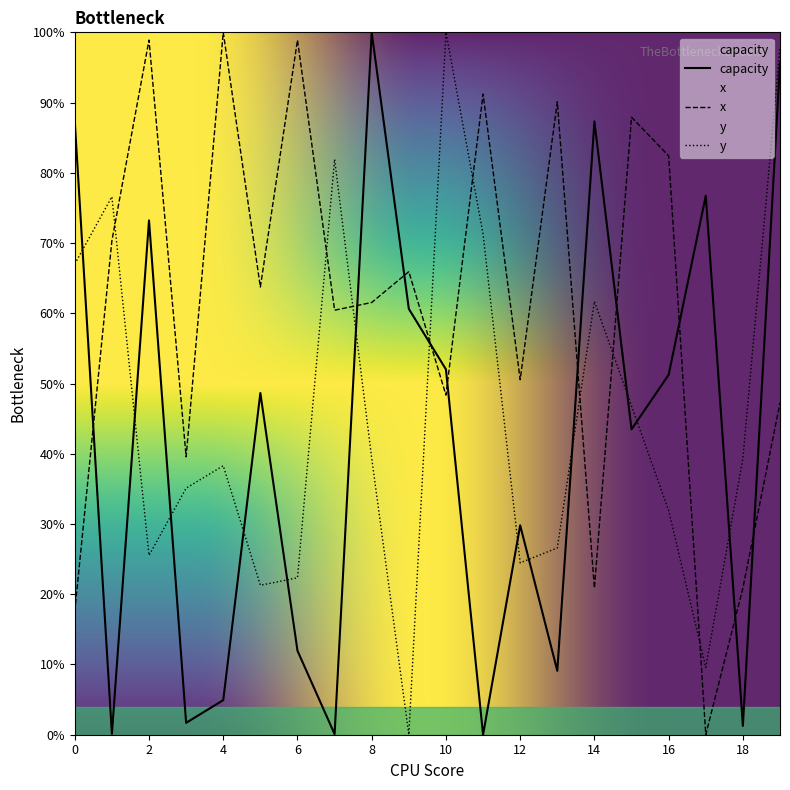

What value does the x_val series have at 16?

82.4